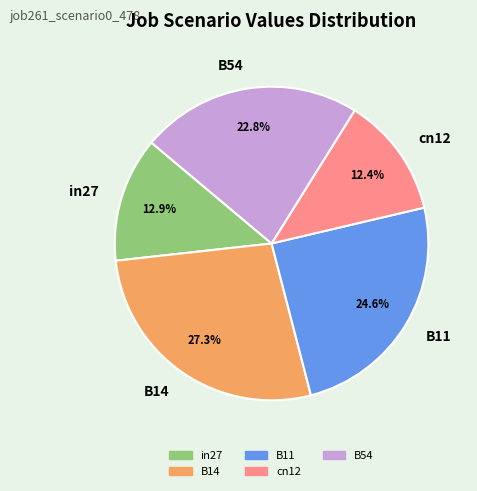

What percentage is the B54 slice, to the nearest percent?

23%